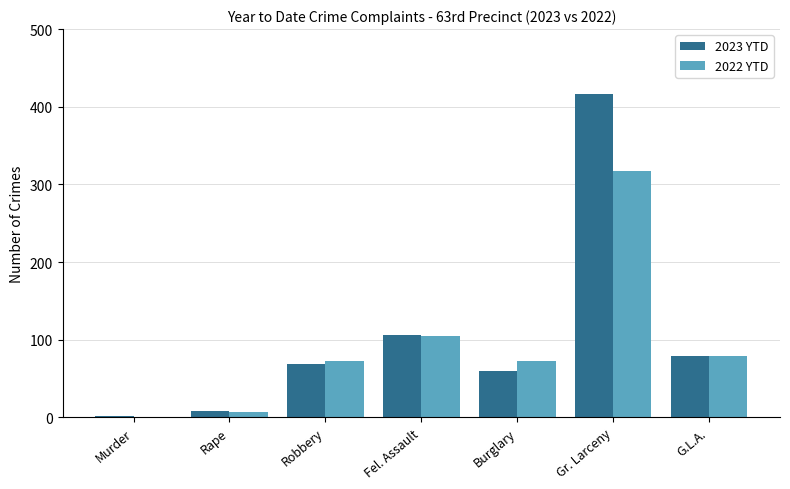

Which series changed the most between Fel. Assault and G.L.A.?

2023 YTD